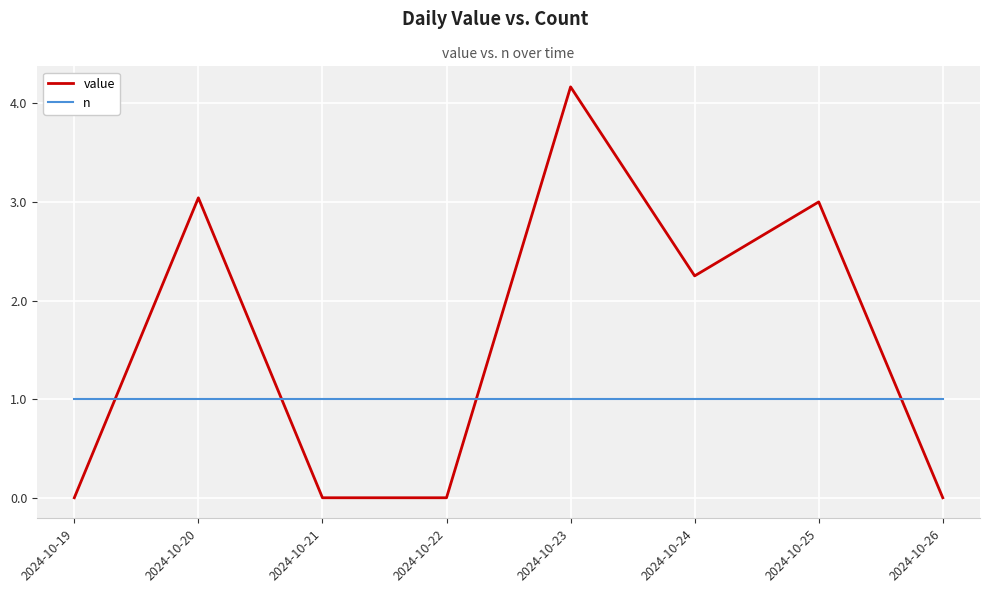

What is the maximum value for n?

1.0